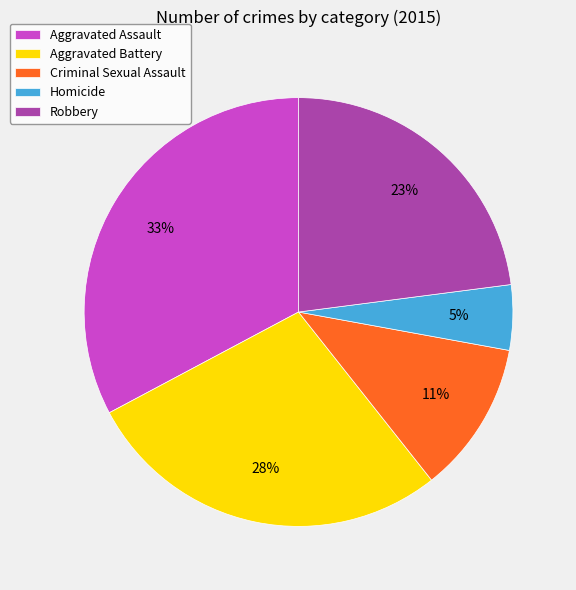

To the nearest percent, what is the difference between the largest and smallest slice percentages?

28%